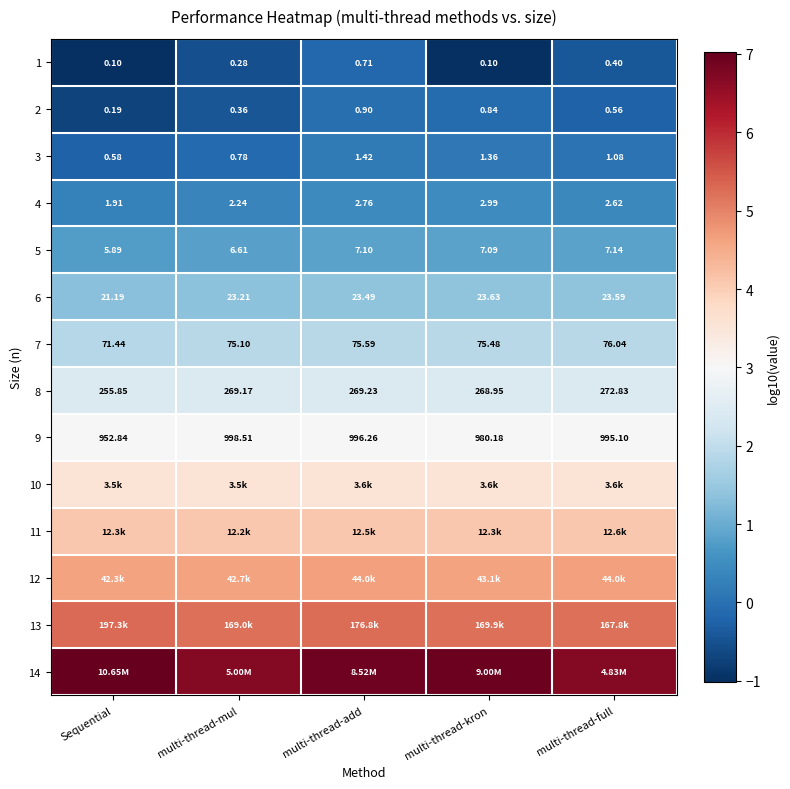

At which label does 4 reach its minimum?

Sequential